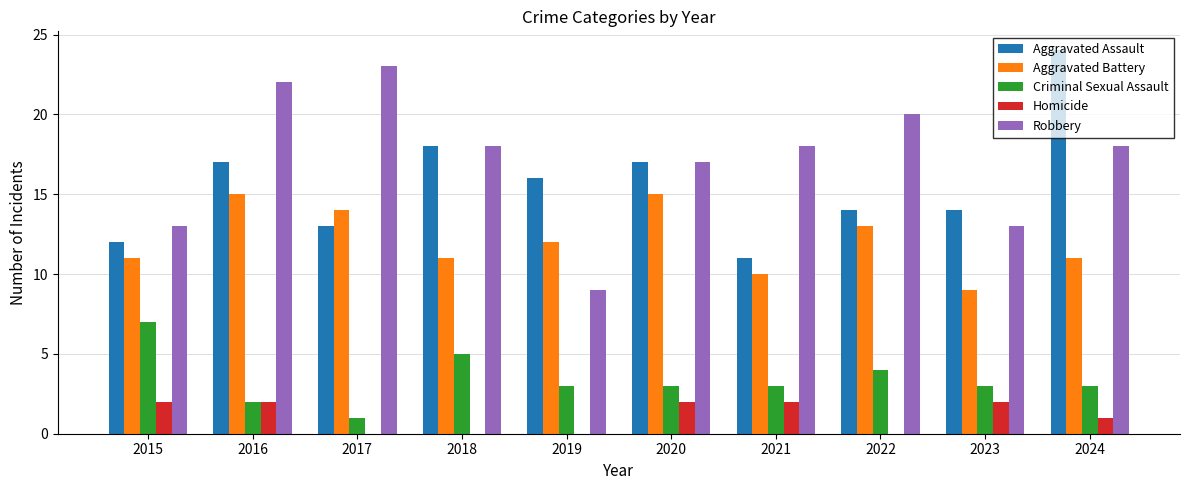

Which category has the highest value in the Criminal Sexual Assault series?

2015